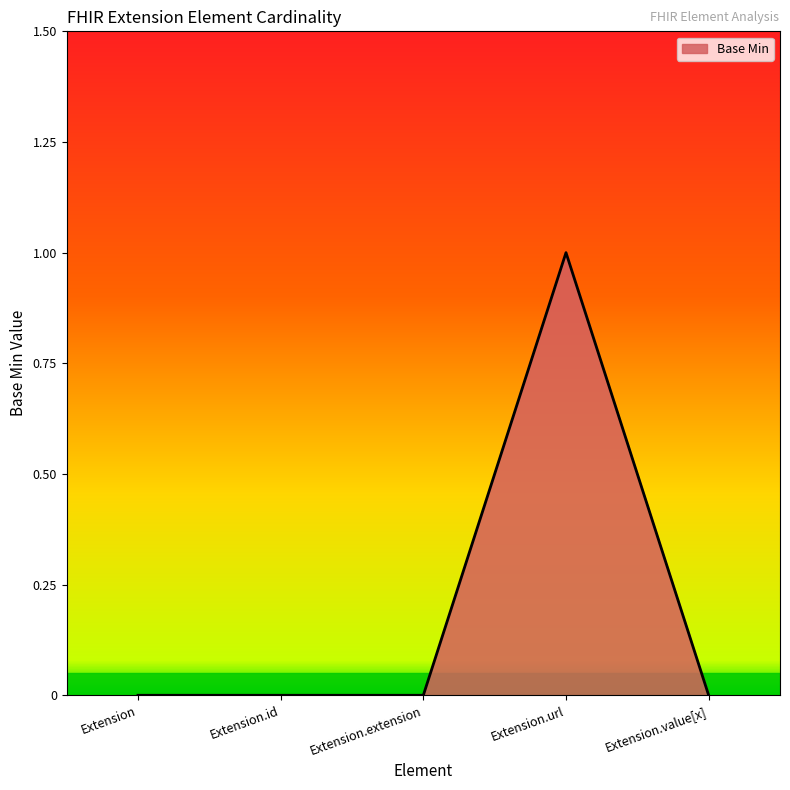

True or false: the data has more than 2 interior local peaks.

False